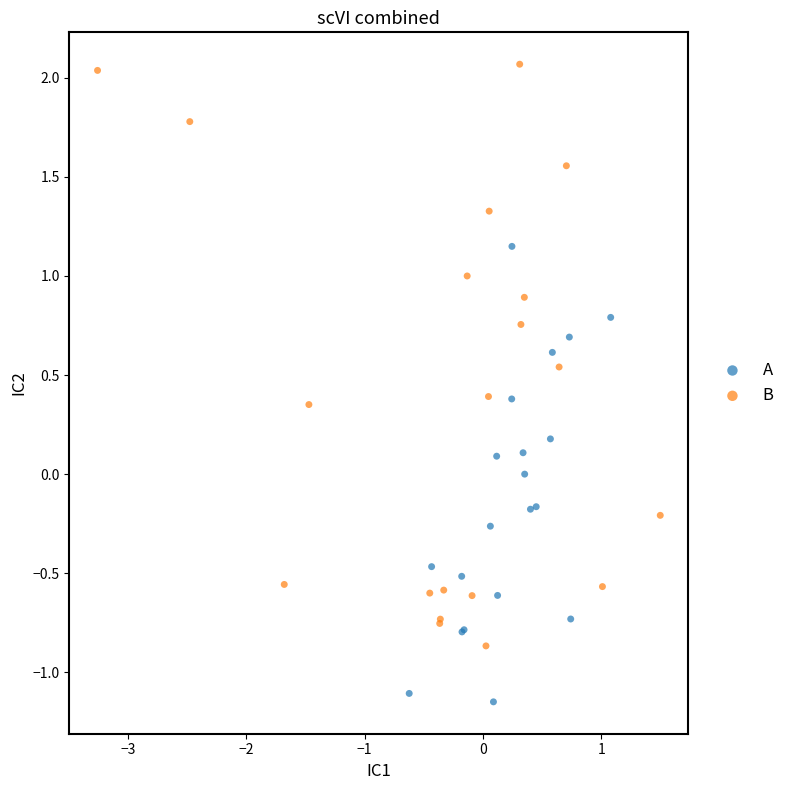

Which series reaches the maximum Y coordinate?

B